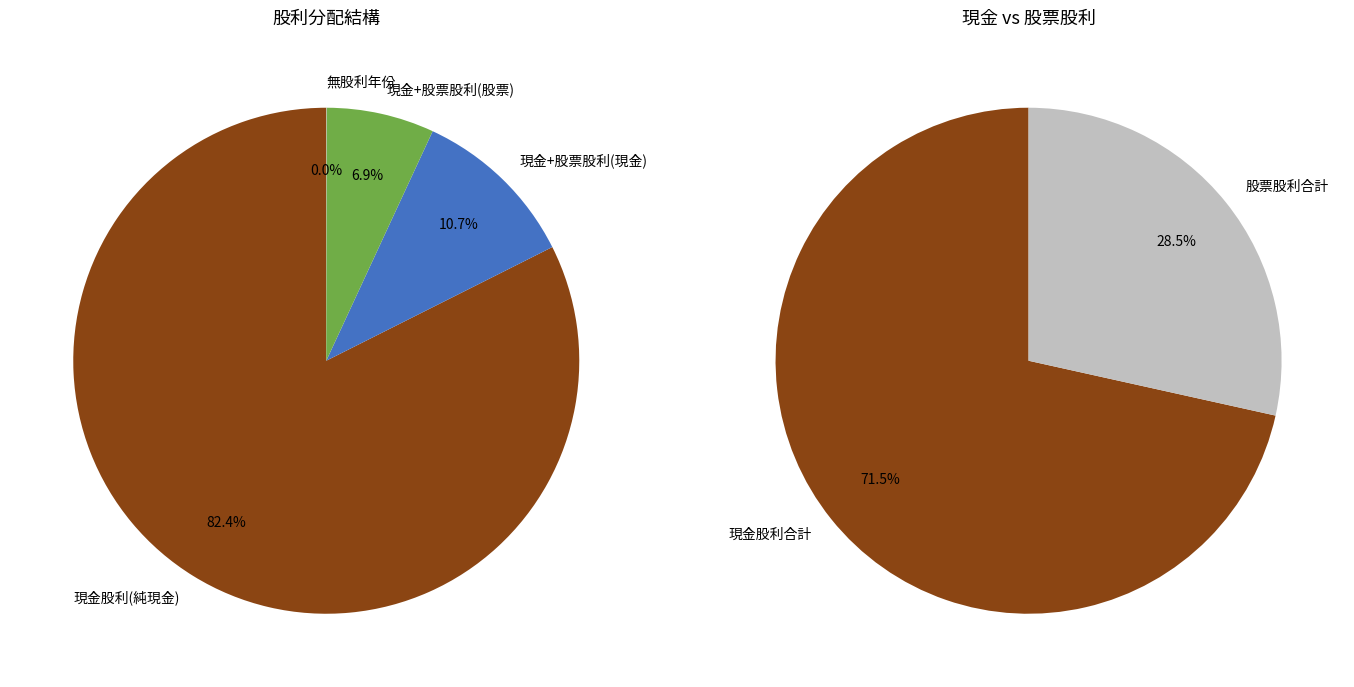

Which series has the widest spread of values?

股票股利